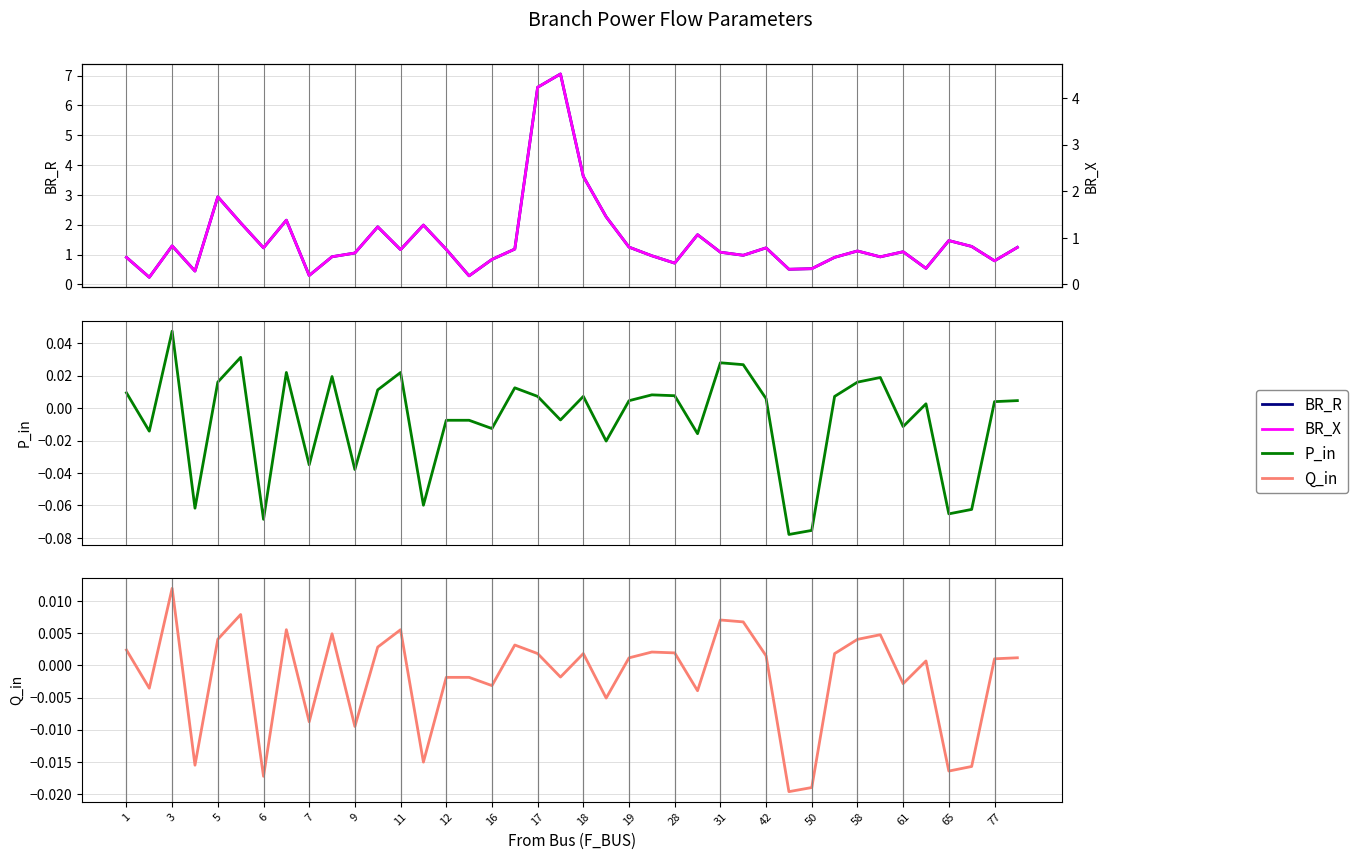

Which series has the largest range (max minus min)?

BR_R